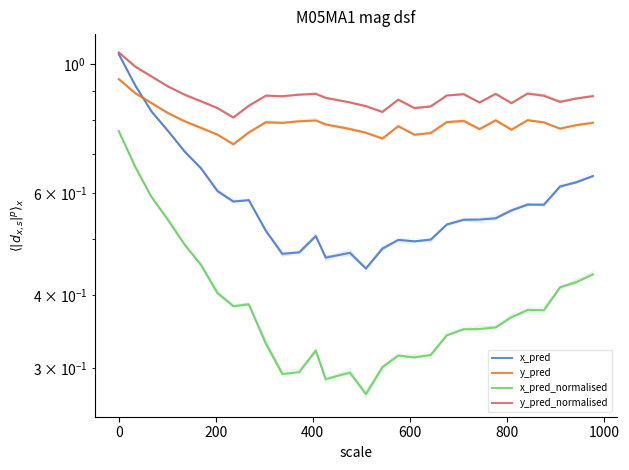

Which series changed the most between 0 and 400?

x_pred